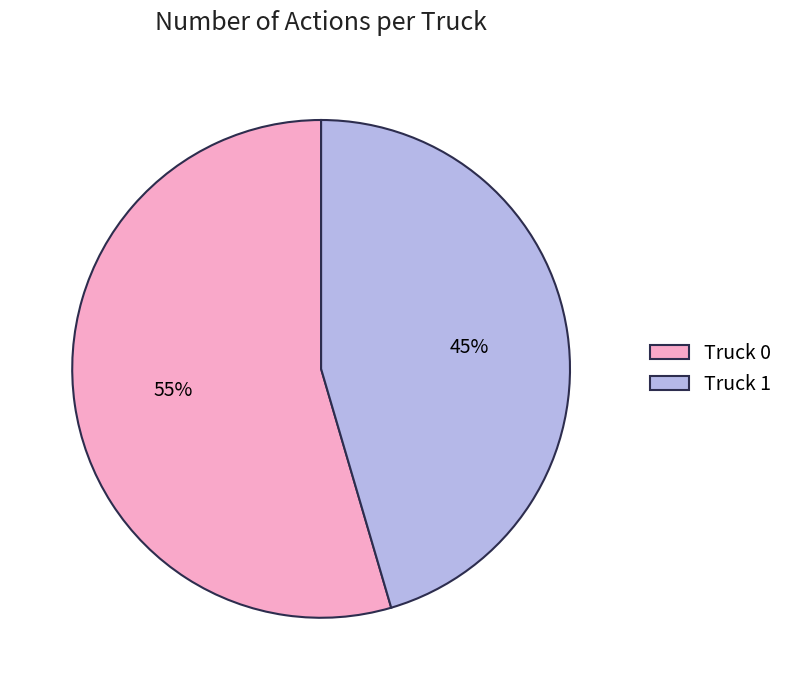

To the nearest percent, what is the combined percentage of Truck 1 and Truck 0?

100%